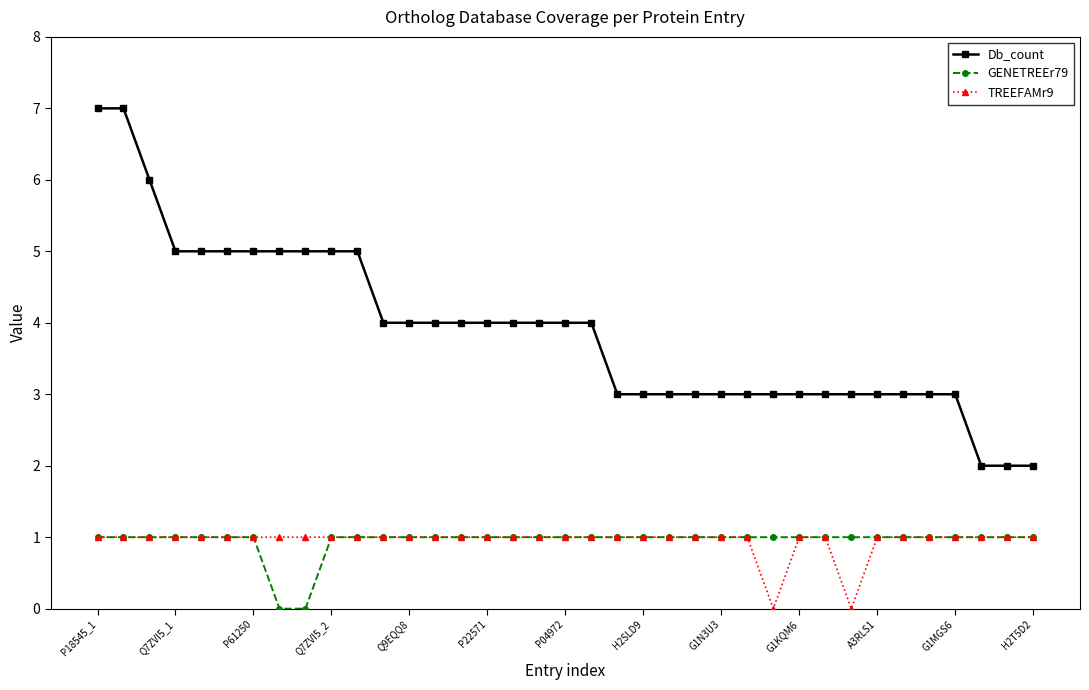

Which series has the largest total across all categories?

Db_count